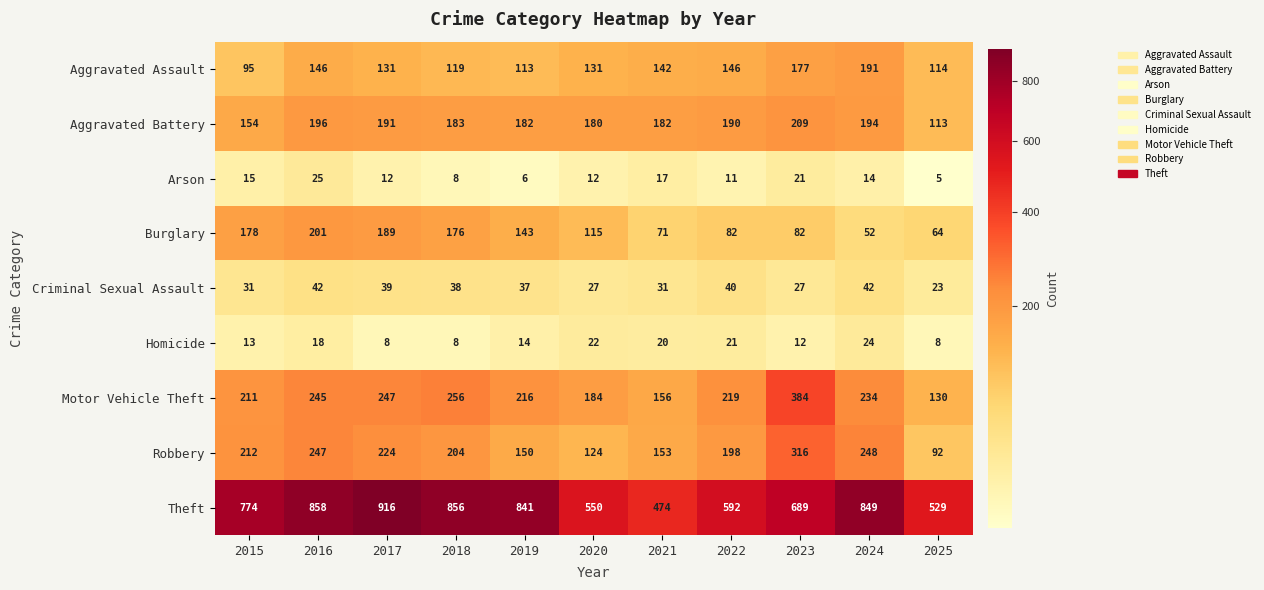

What is the difference between the maximum and minimum values in the Motor Vehicle Theft series?

254